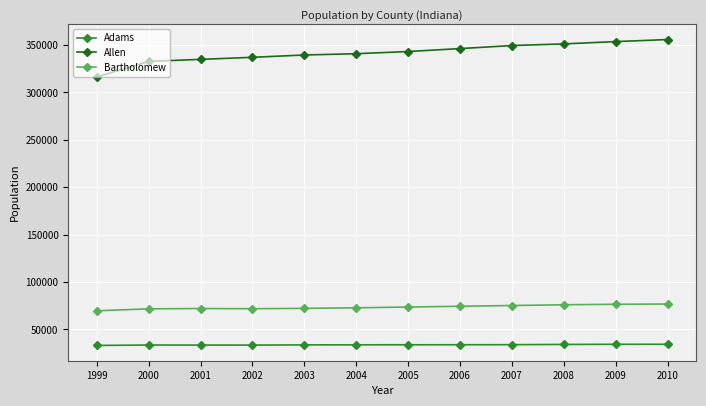

What is the lowest value of the Allen series?

316471